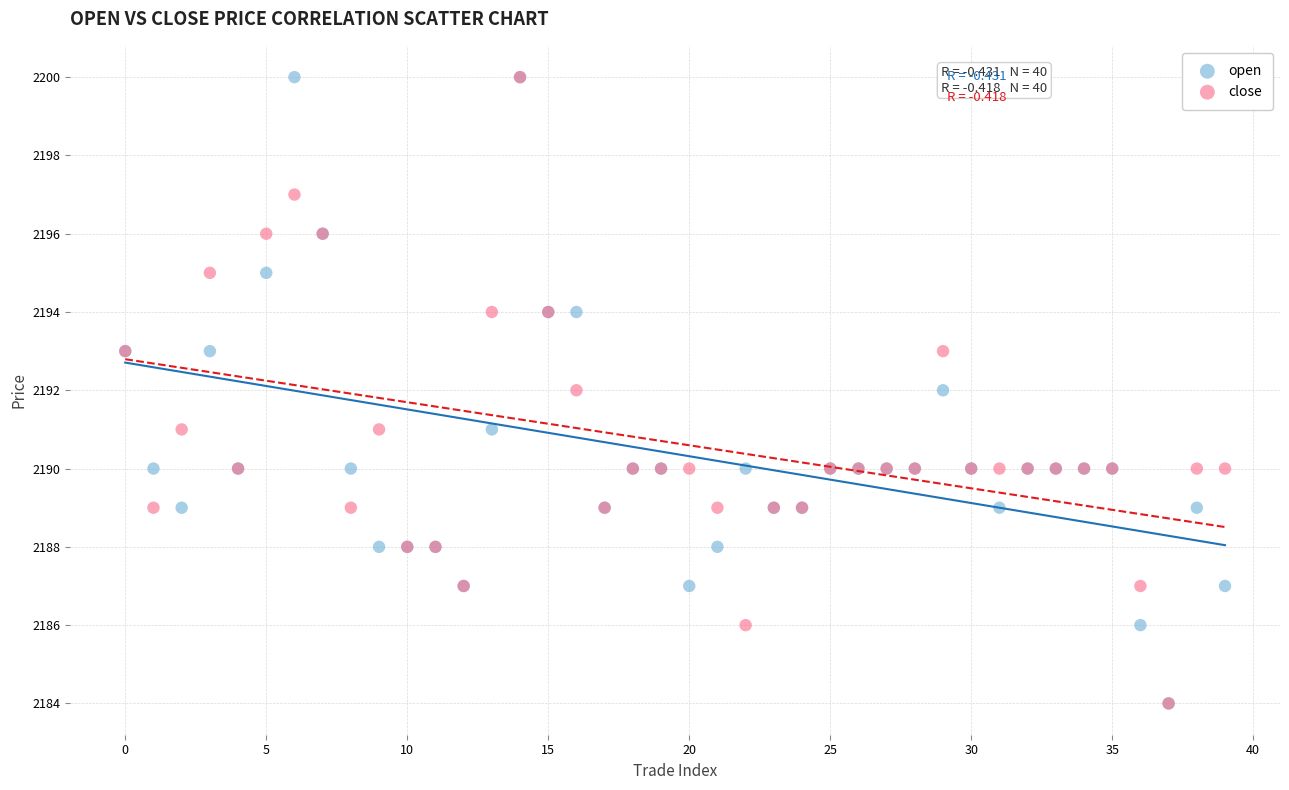

What are all the series names shown in the legend?

open, close